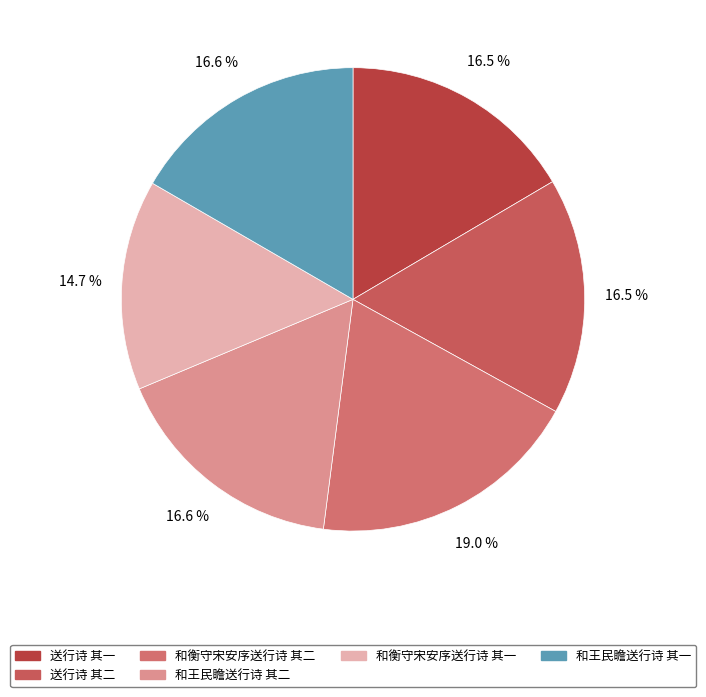

How many segments does this pie chart have?

6